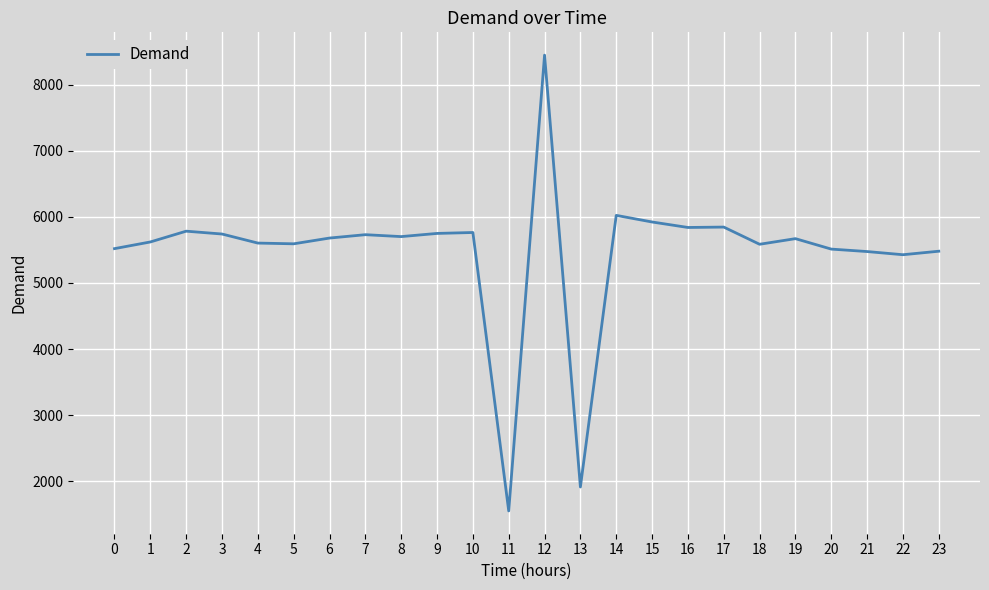

True or false: the data shows 5519 at 0.

True